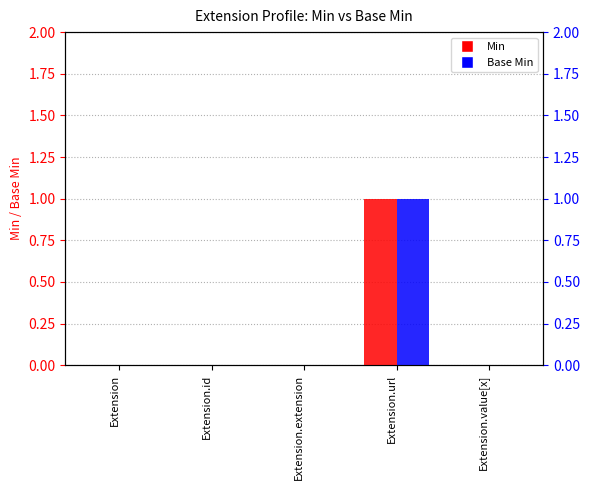

How many groups of bars are there?

5